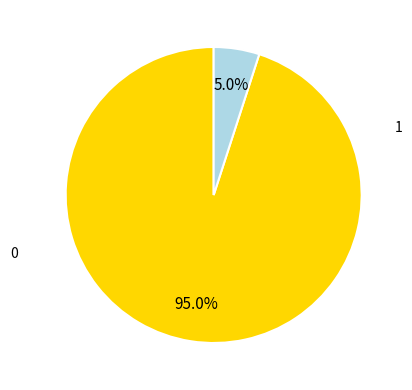

True or false: 1 accounts for 13% of the total.

False